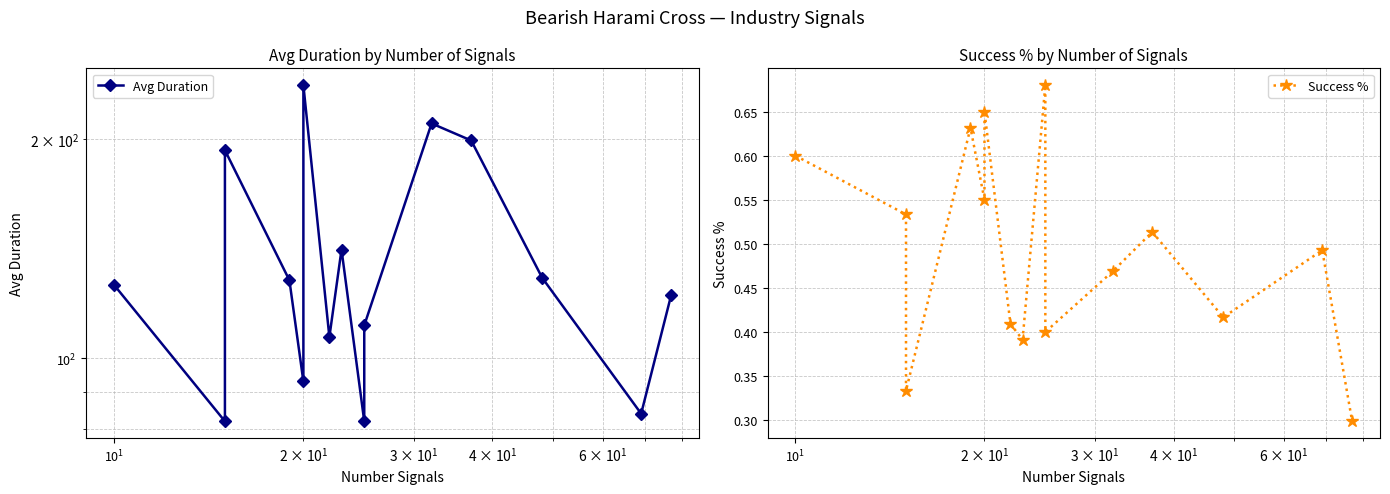

At which label does Avg Duration first exceed 126?

$\mathdefault{10^{1}}$